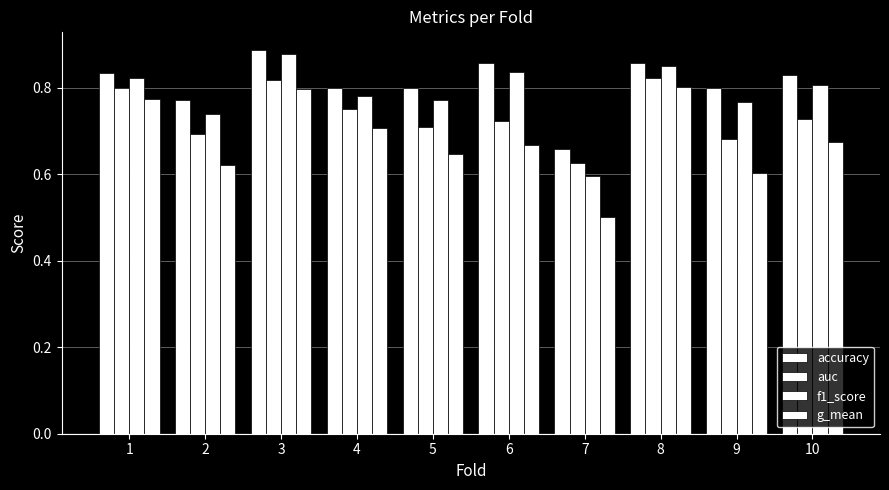

Read the g_mean value at 8.

0.8